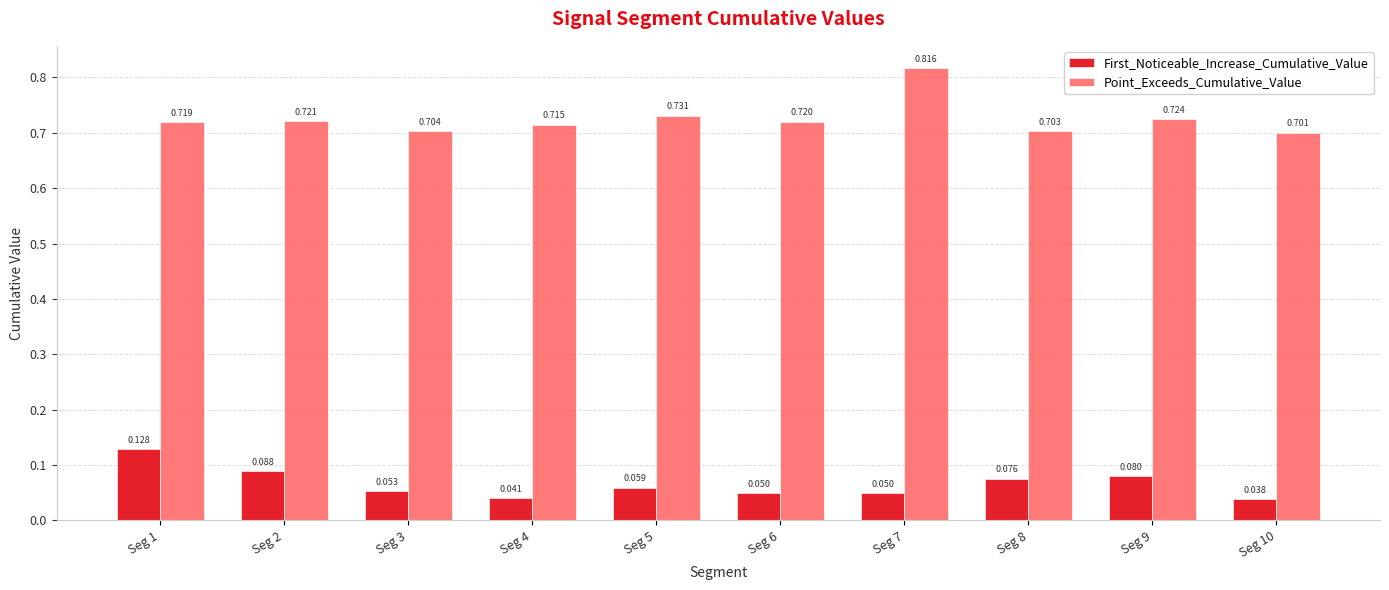

Which series changed the most between Seg 8 and Seg 10?

First_Noticeable_Increase_Cumulative_Value